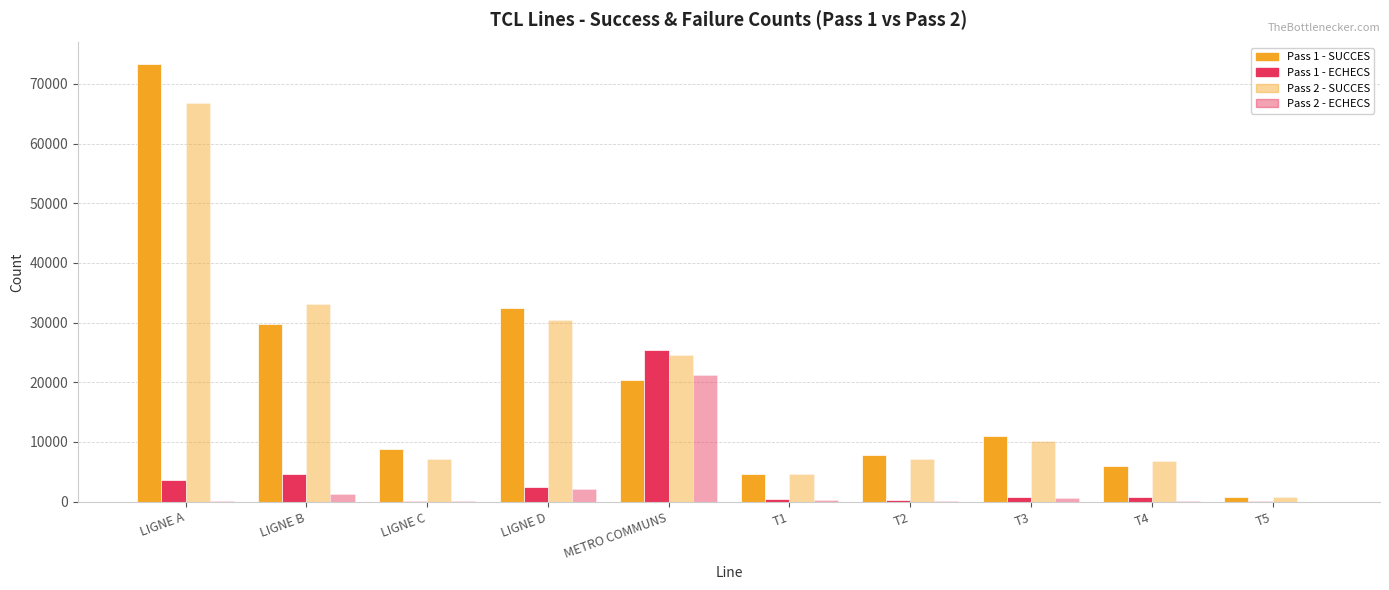

List the labels in order of Pass 2 - ECHECS value, largest first.

METRO COMMUNS, LIGNE D, LIGNE B, T3, T1, LIGNE C, T2, LIGNE A, T4, T5